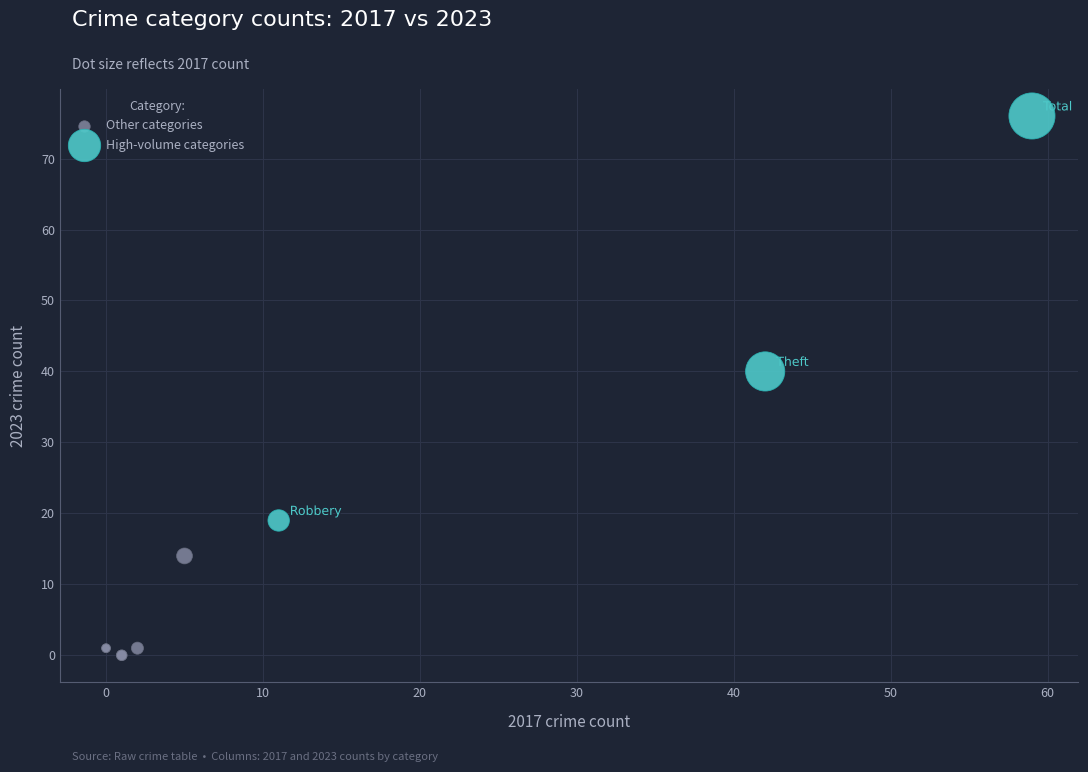

Which series has the widest spread of Y values?

High-volume categories